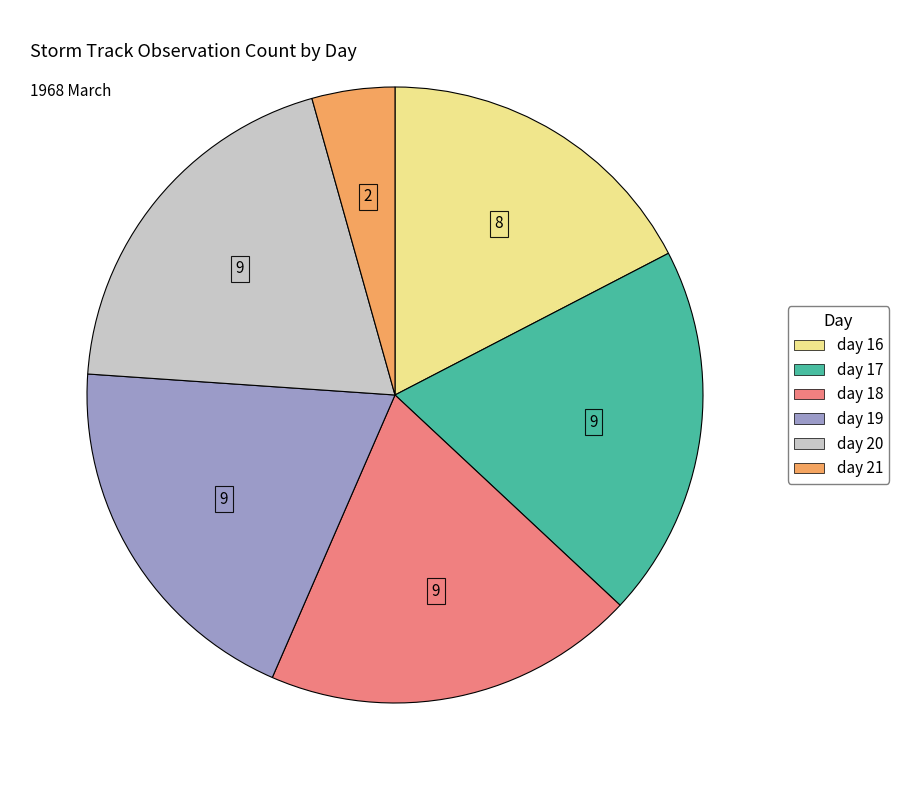

Does day 19 account for over 50% of the chart?

No